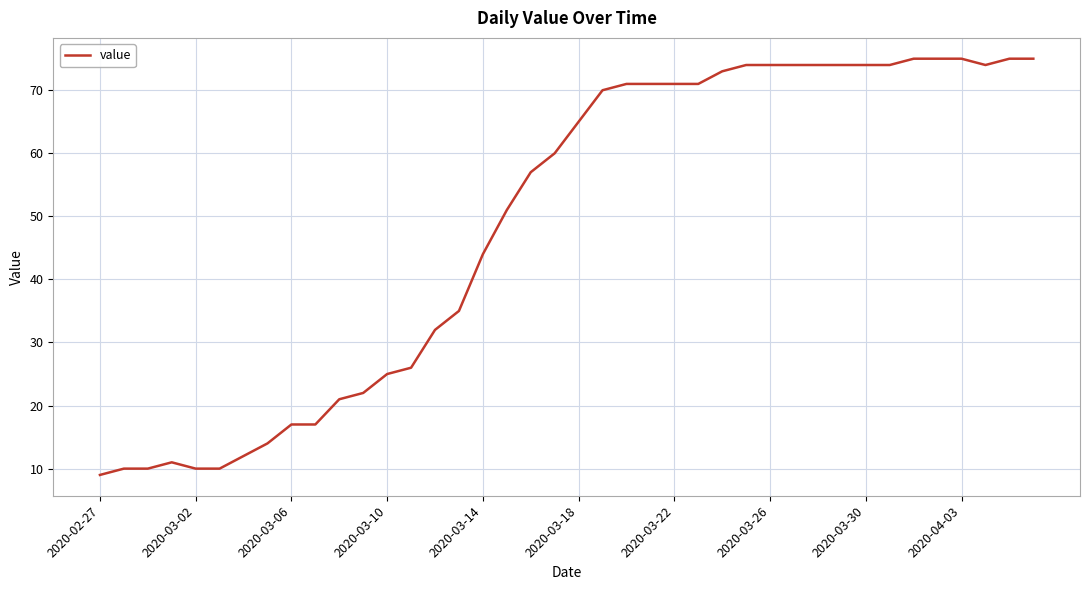

What is the difference between the maximum and minimum values?

66